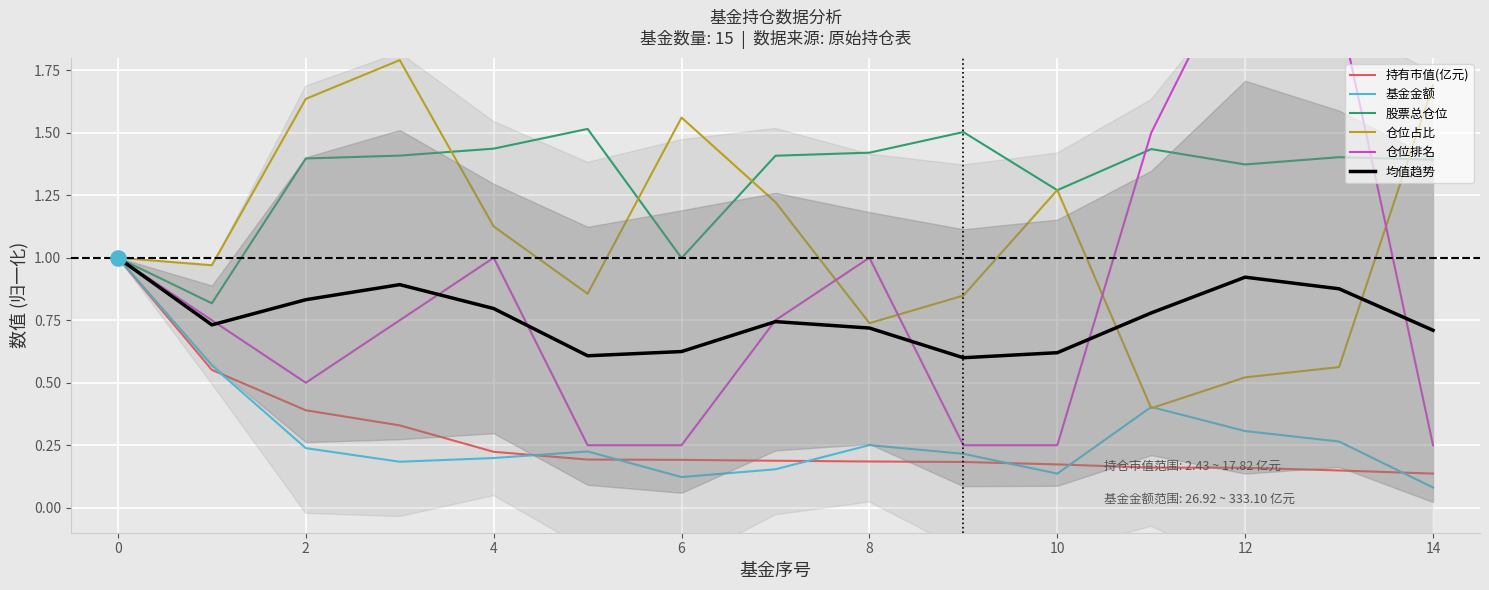

Which series has the largest Y range (max minus min)?

仓位排名